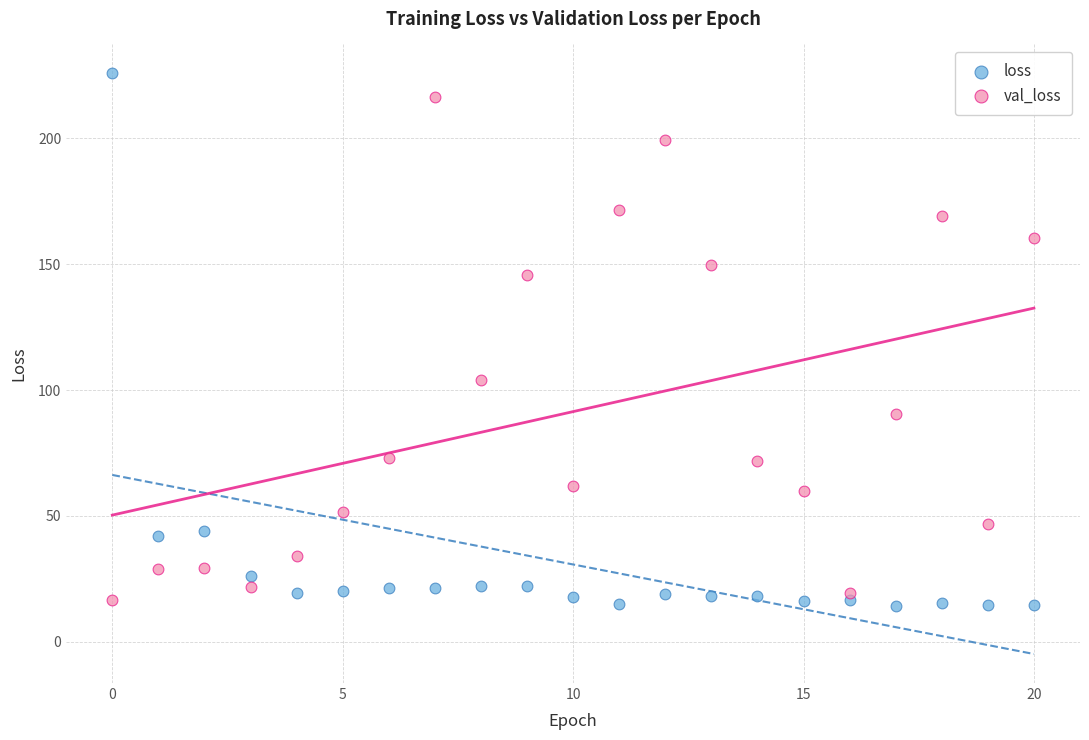

Which series has the largest Y range (max minus min)?

loss